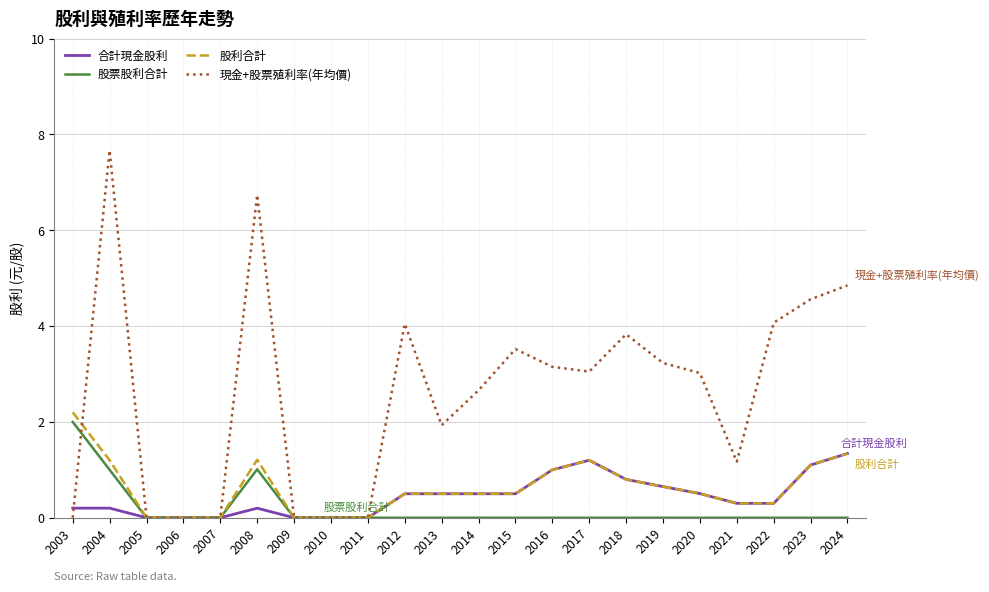

True or false: 股利合計 has a value of 0.5 at 2014.

True